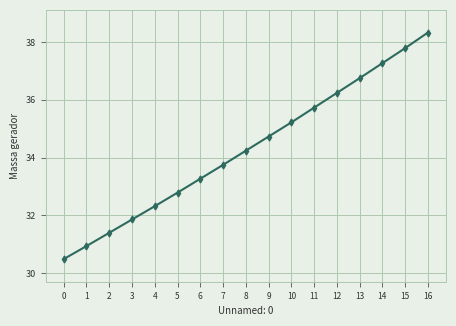

Is it true that the value at 8 is 9.6?

False